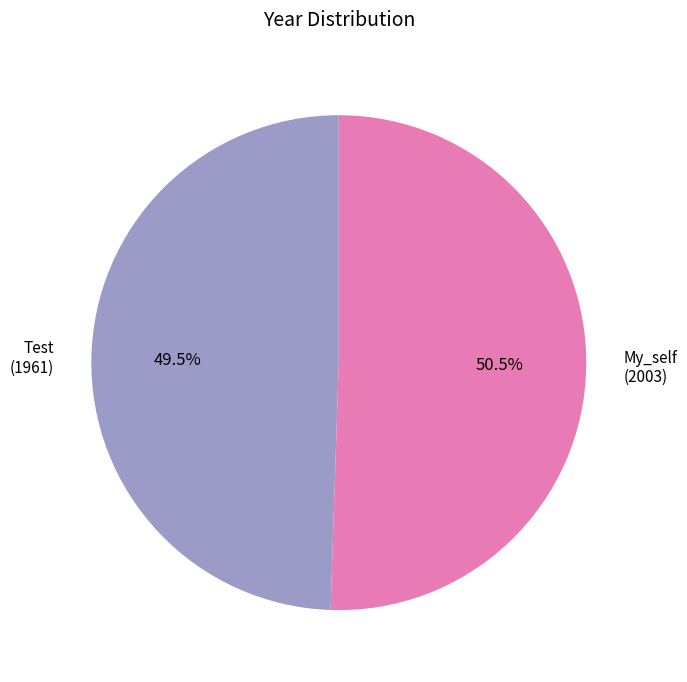

To the nearest percent, what is the average slice percentage?

50%